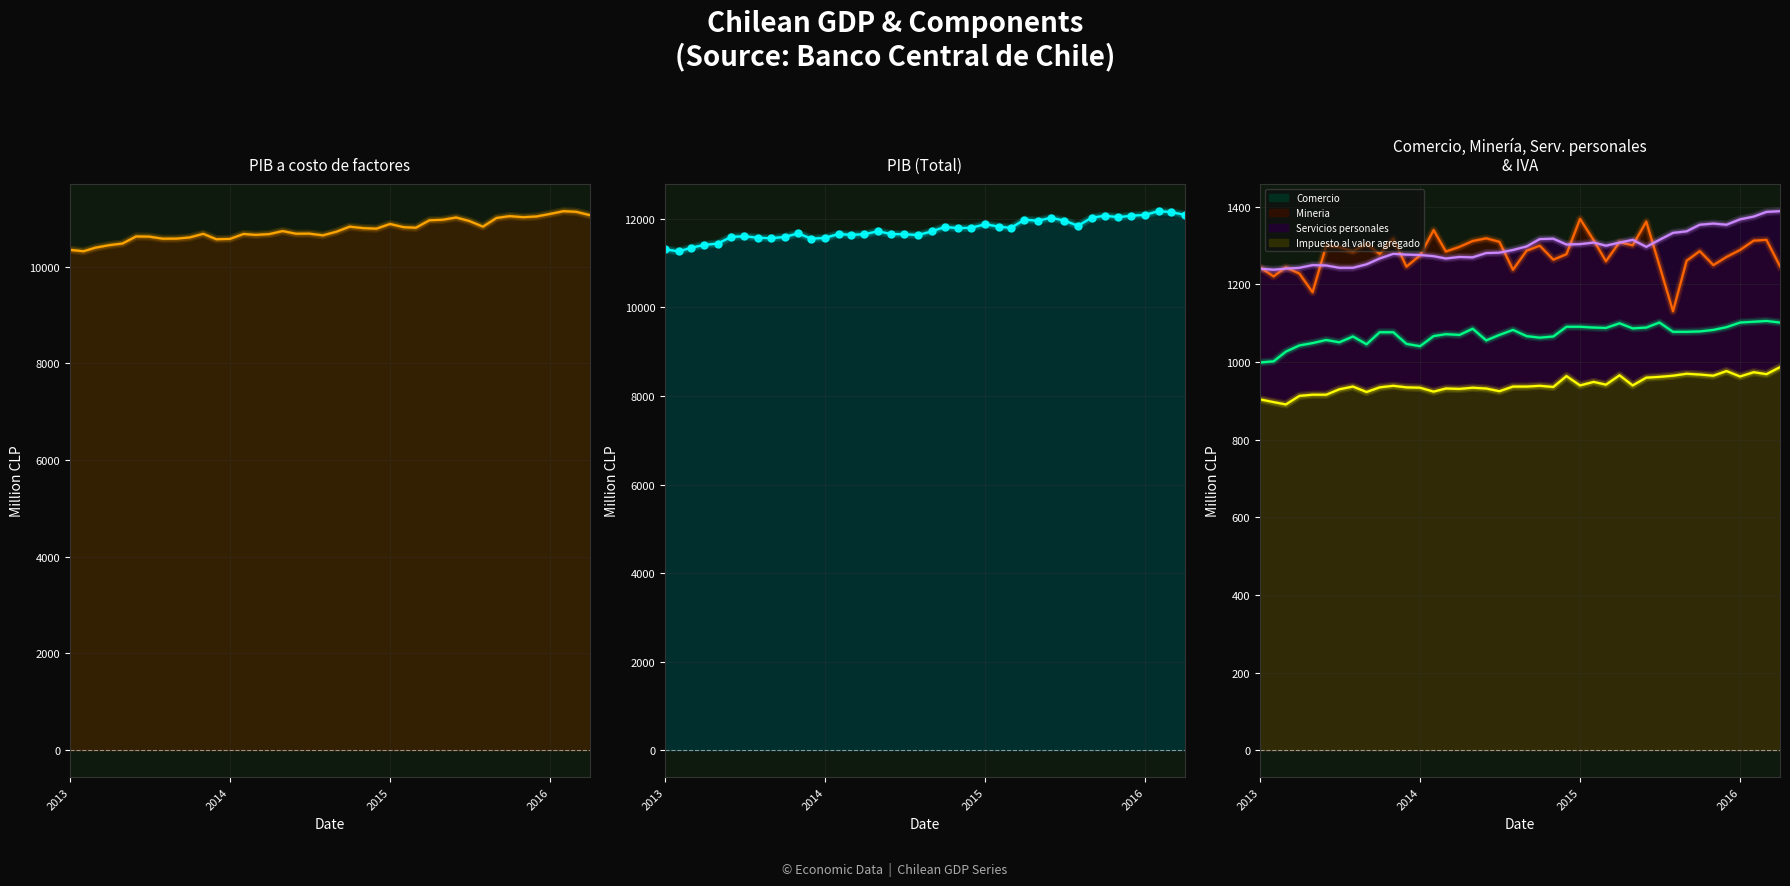

What is the minimum value shown in the chart?

891